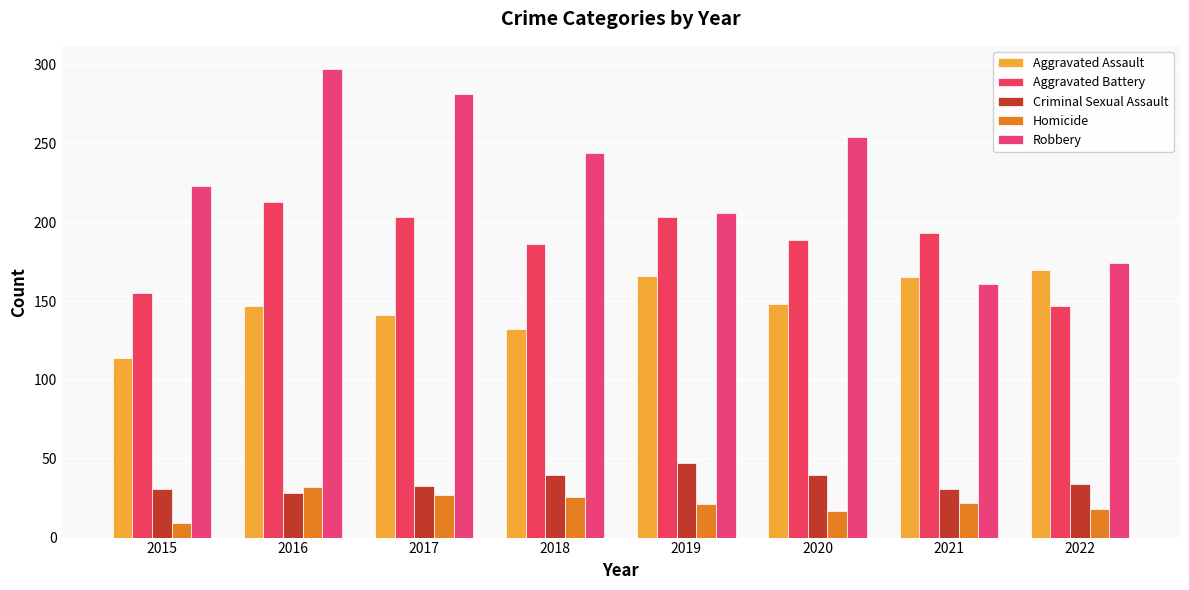

Which category has the lowest value across all series?

2015